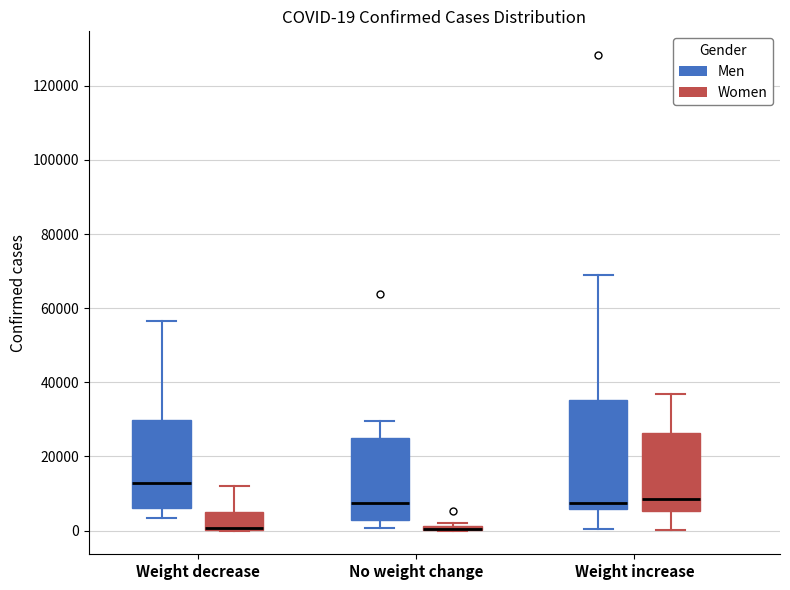

Comparing the boxes themselves (not the whiskers), which one is the tallest?

Weight increase (Men)